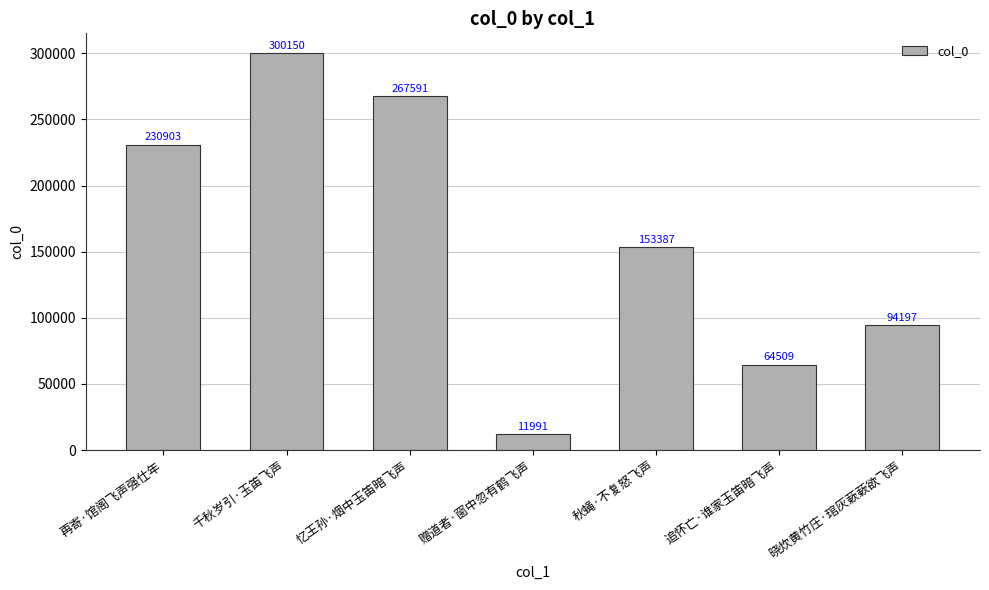

What is the difference between the values at 再寄·馆阁飞声强仕年 and 秋蝇·不复怒飞声?

77516